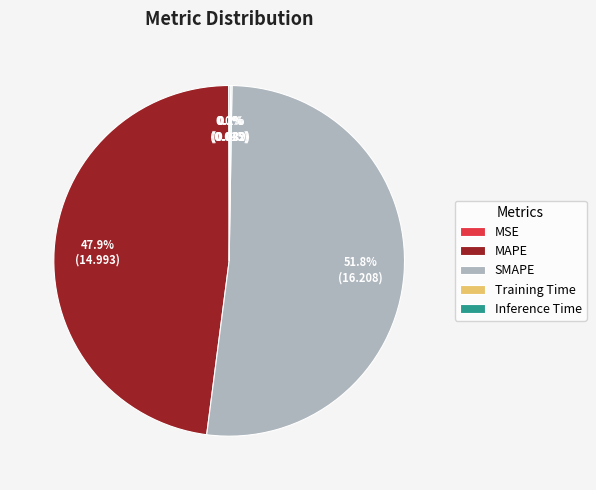

Does SMAPE account for over 50% of the chart?

Yes